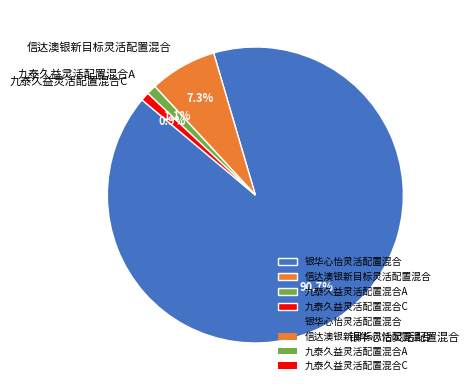

Combined, do 九泰久益灵活配置混合C and 信达澳银新目标灵活配置混合 account for over 50%?

No